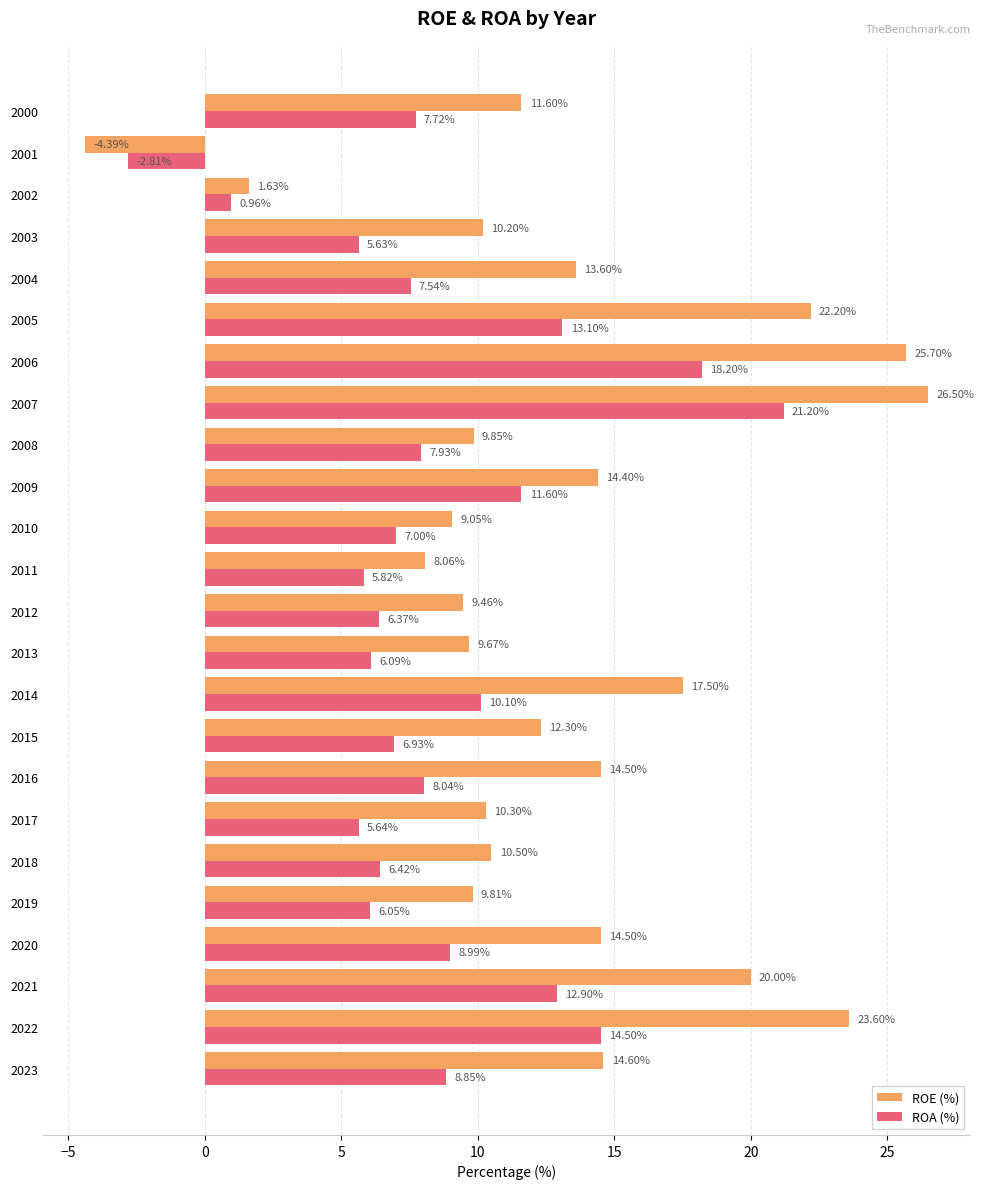

List the series in order of their peak value, lowest first.

ROA (%), ROE (%)